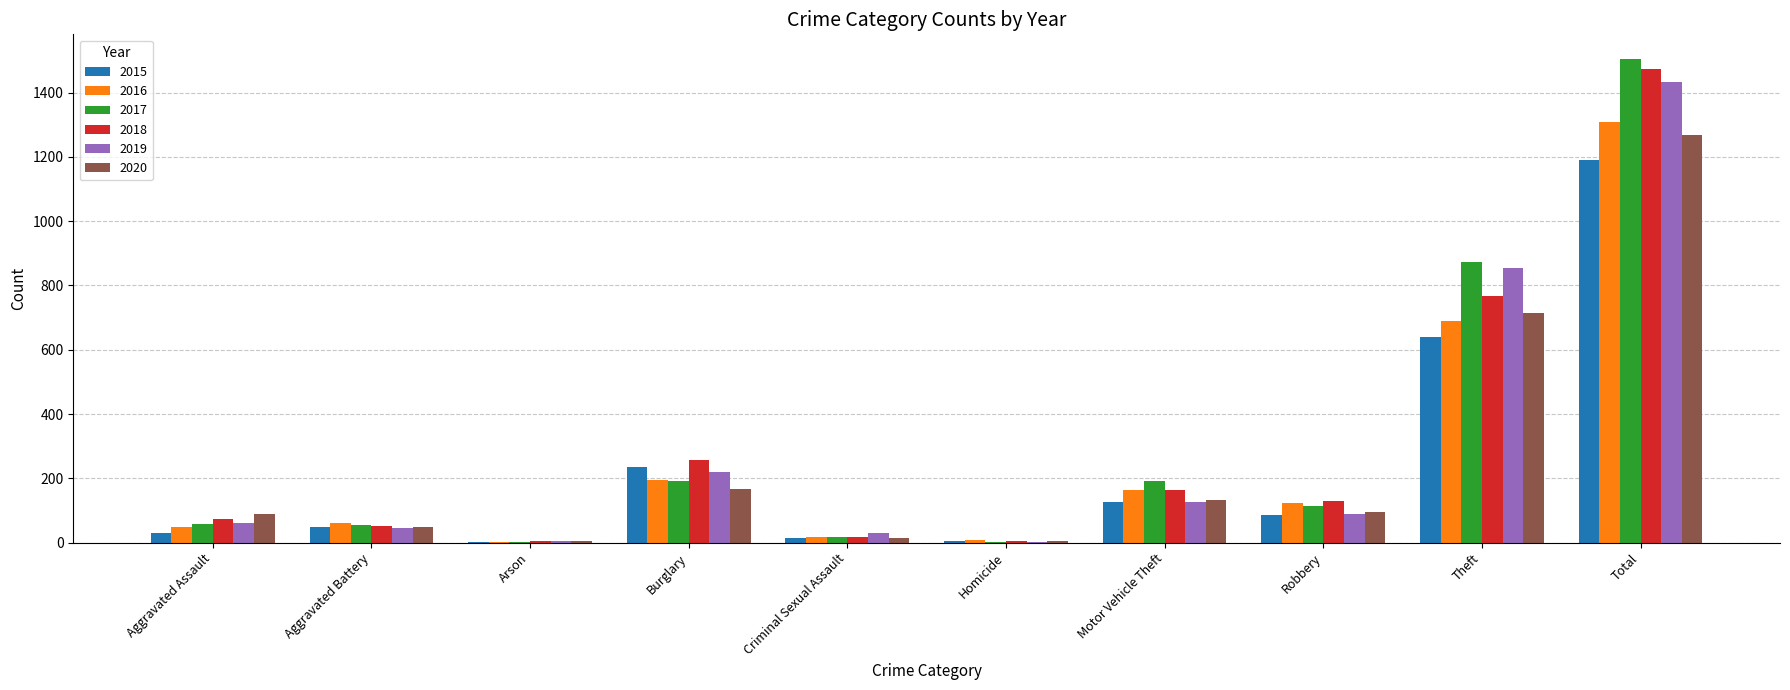

At which category does the chart reach its peak across all series?

Total